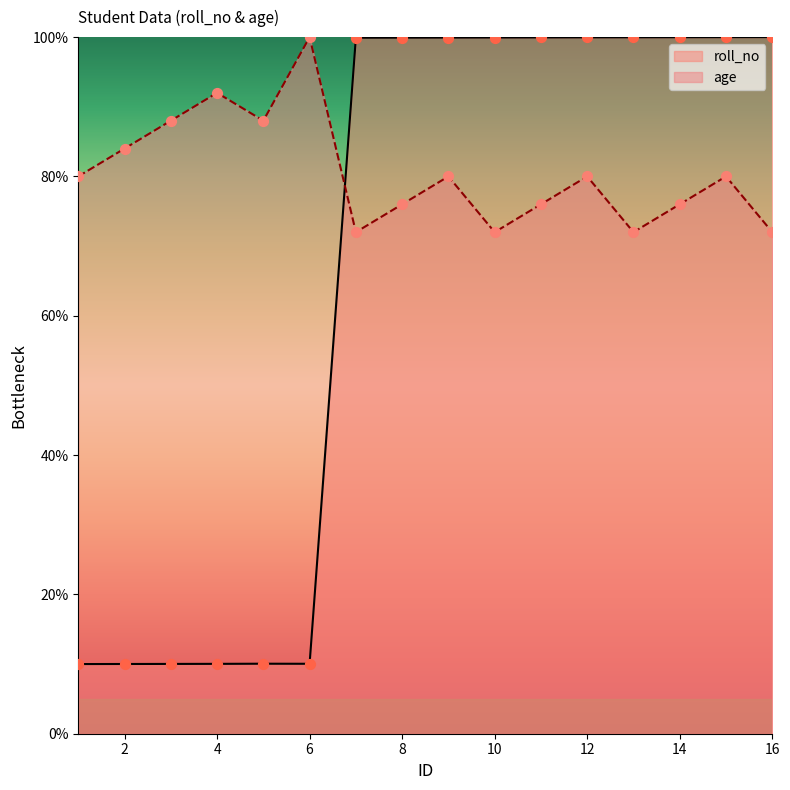

What are all the series names shown in the legend?

roll_no, age